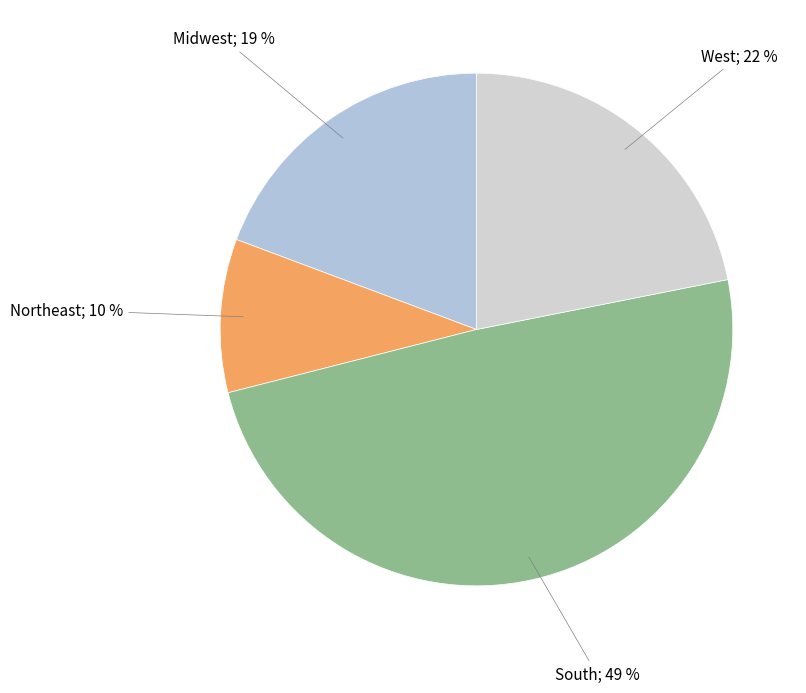

How many slices are in this pie chart?

4